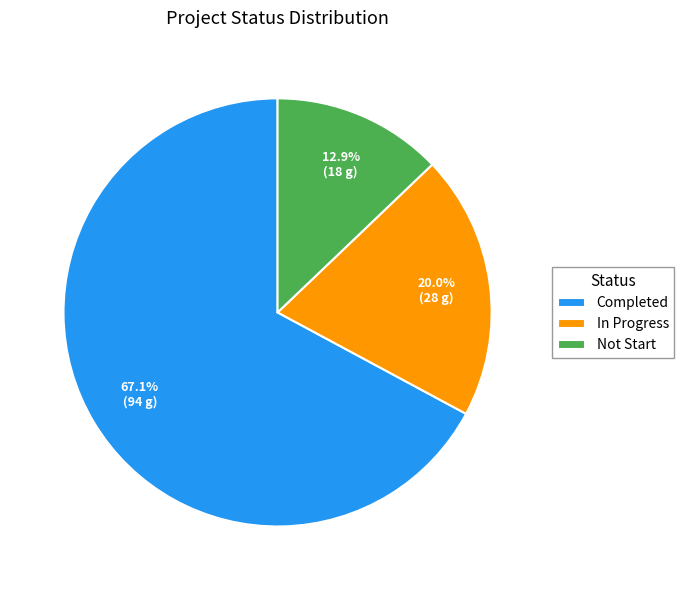

Is it true that Not Start is 22% of the pie?

False